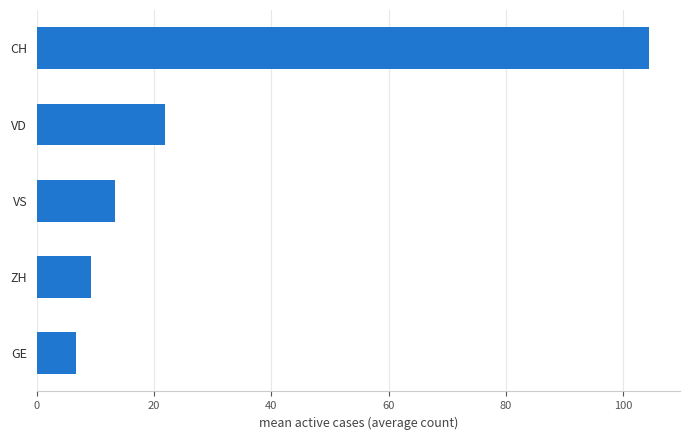

Where is the data nearest to the value 55?

VD